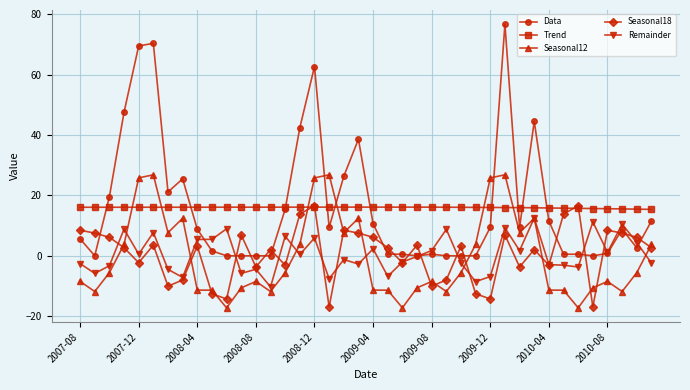

What is the lowest value of the Seasonal18 series?

-16.9